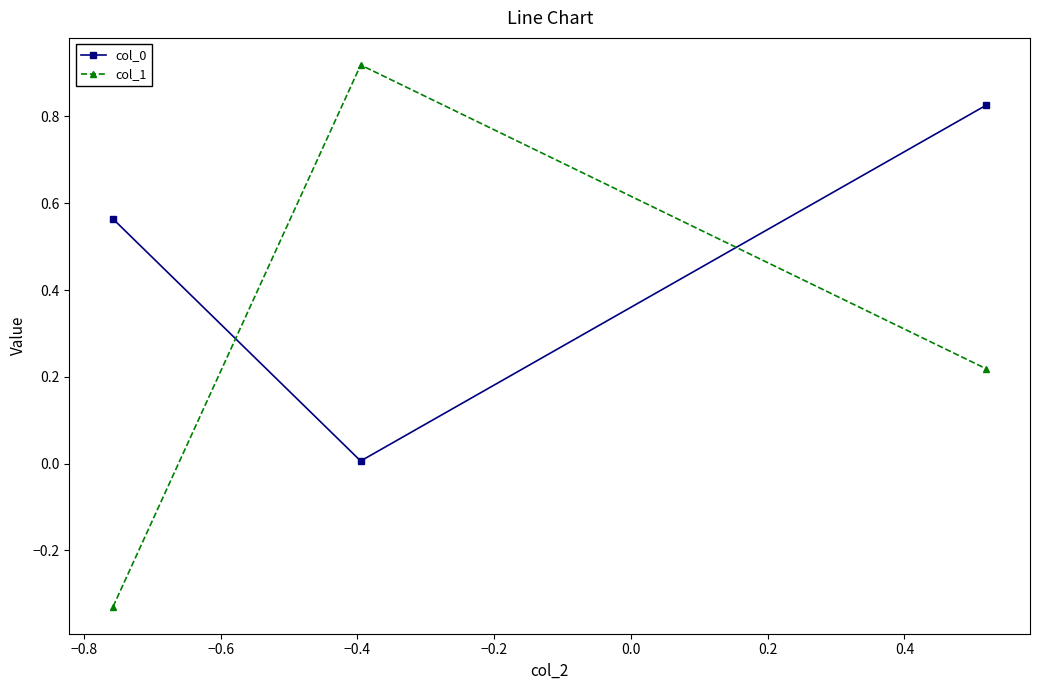

How many distinct data groups are displayed?

2